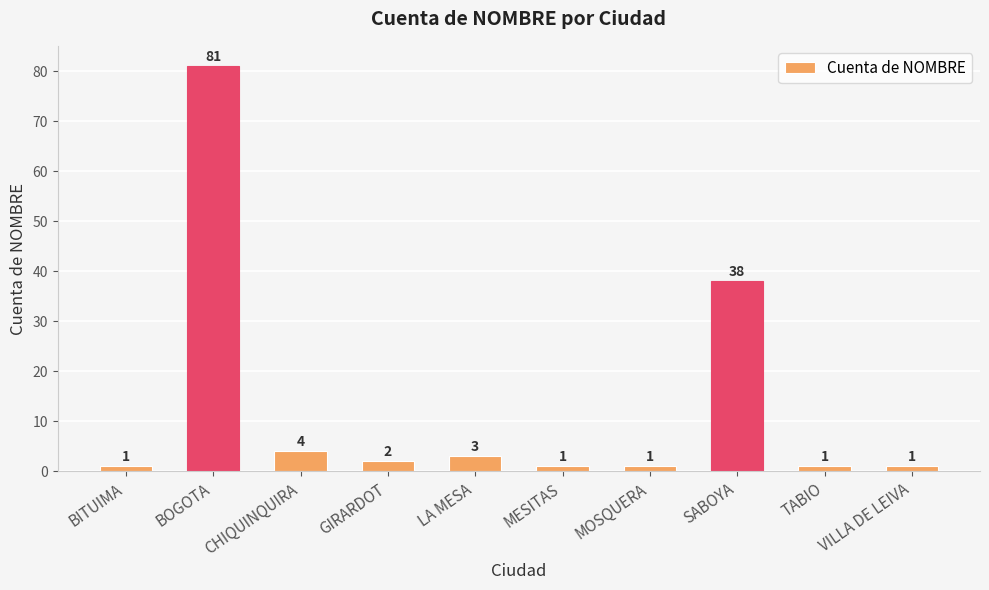

What is the label of the 7th bar from the left?

MOSQUERA